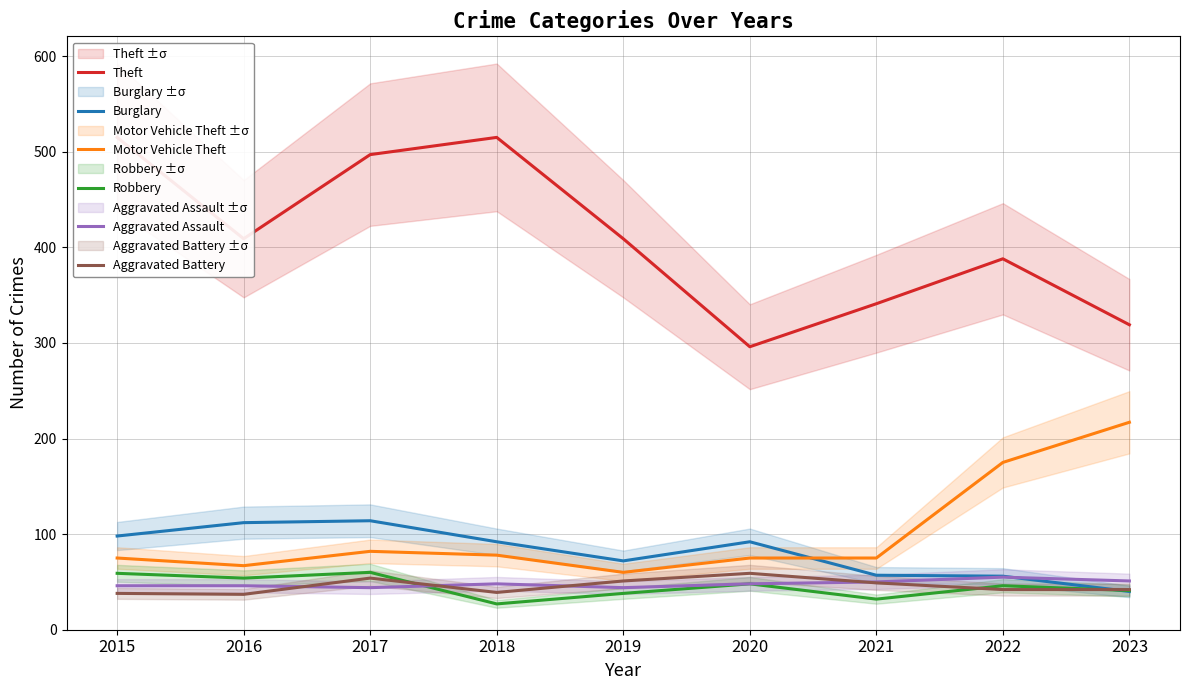

Reading left to right, extract all data points from this chart.

Theft: 515	409	497	515	409	296	341	388	319
Burglary: 98	112	114	92	72	92	57	56	40
Motor Vehicle Theft: 75	67	82	78	60	75	75	175	217
Robbery: 59	54	60	27	38	48	32	46	41
Aggravated Assault: 46	46	44	48	44	48	50	55	51
Aggravated Battery: 38	37	54	39	51	59	49	42	42